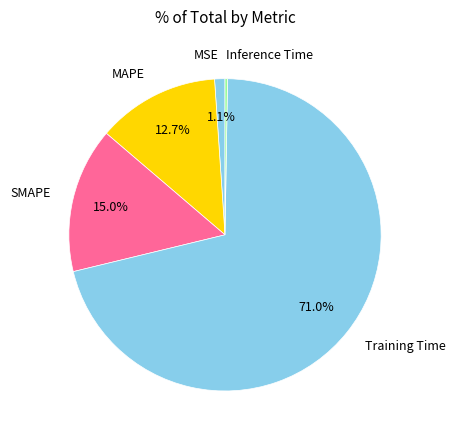

Is the sum of SMAPE and MSE greater than half?

No